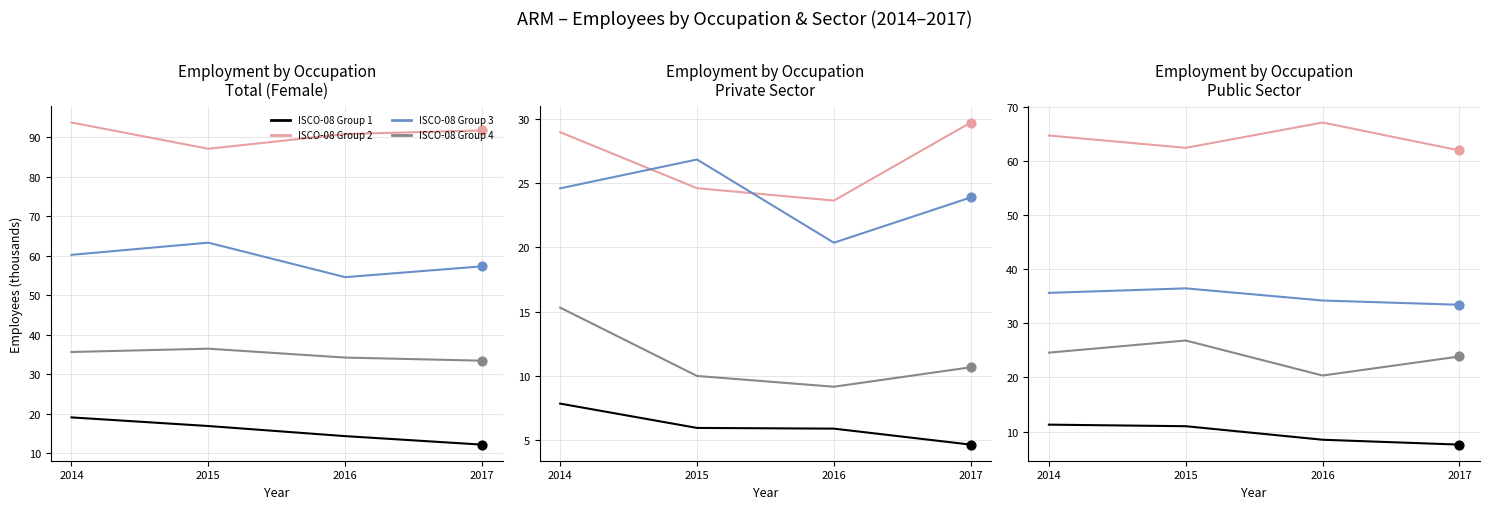

Which series contains the lowest Y value?

ocu_isco08_1